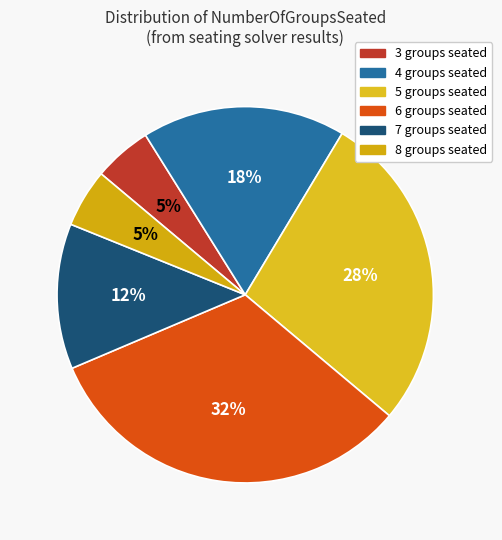

How many segments does this pie chart have?

6